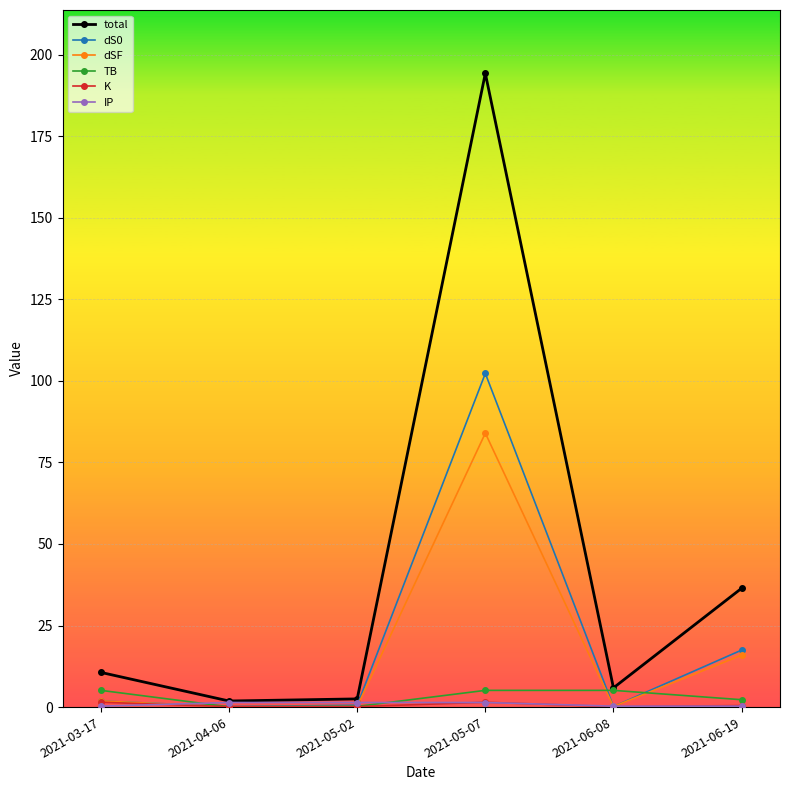

What is the value of the TB point at the 5th from the left?

5.1